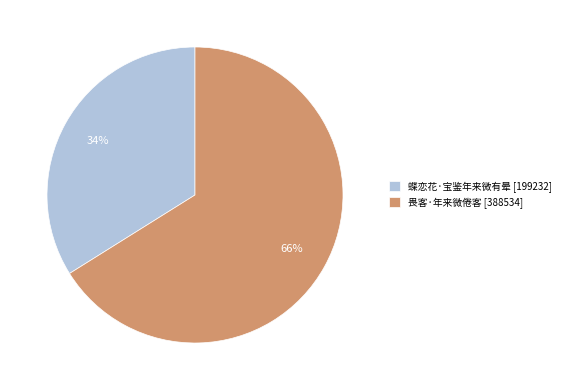

Rank the categories by value from lowest to highest.

蝶恋花·宝鉴年来微有晕, 畏客·年来微倦客